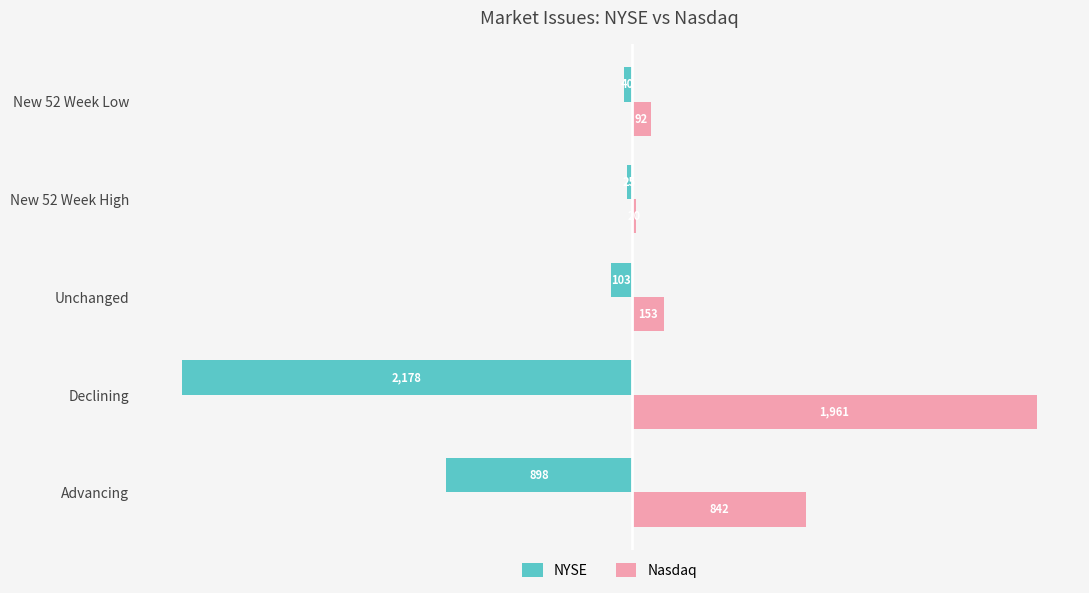

Which series has the largest range (max minus min)?

NYSE